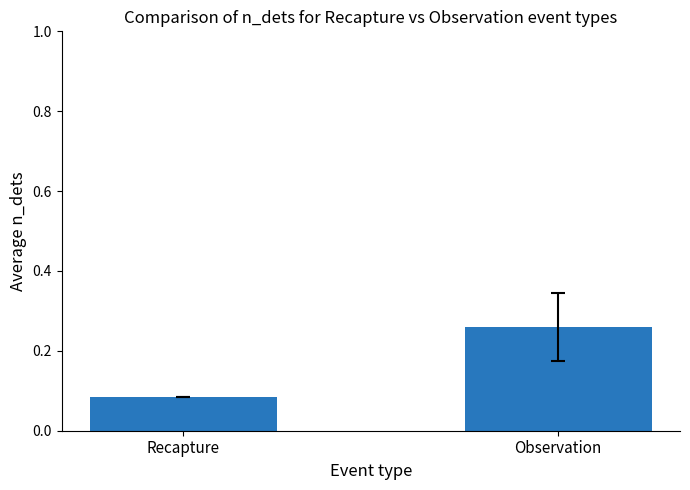

What is the change in value from Recapture to Observation?

+0.2